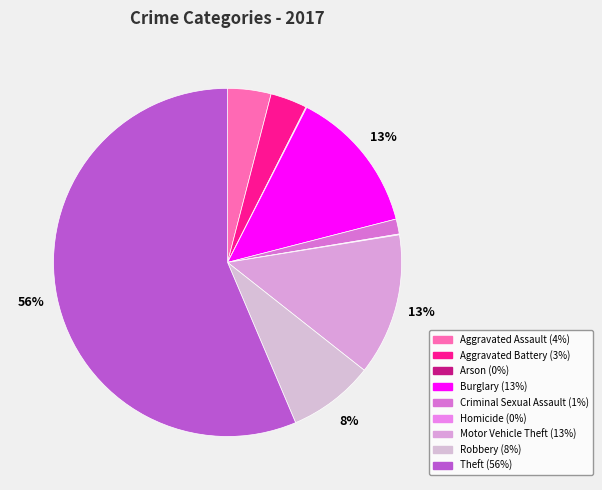

To the nearest percent, what is the difference between the Aggravated Battery and Homicide slice percentages?

3%